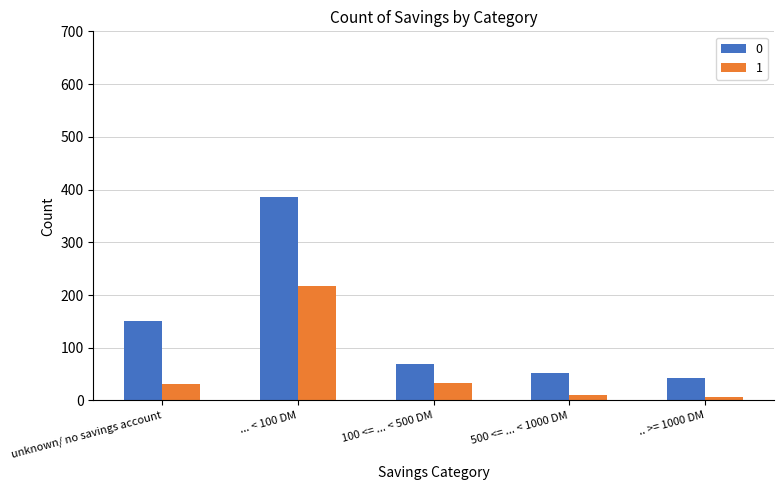

What are all the series names shown in the legend?

0, 1